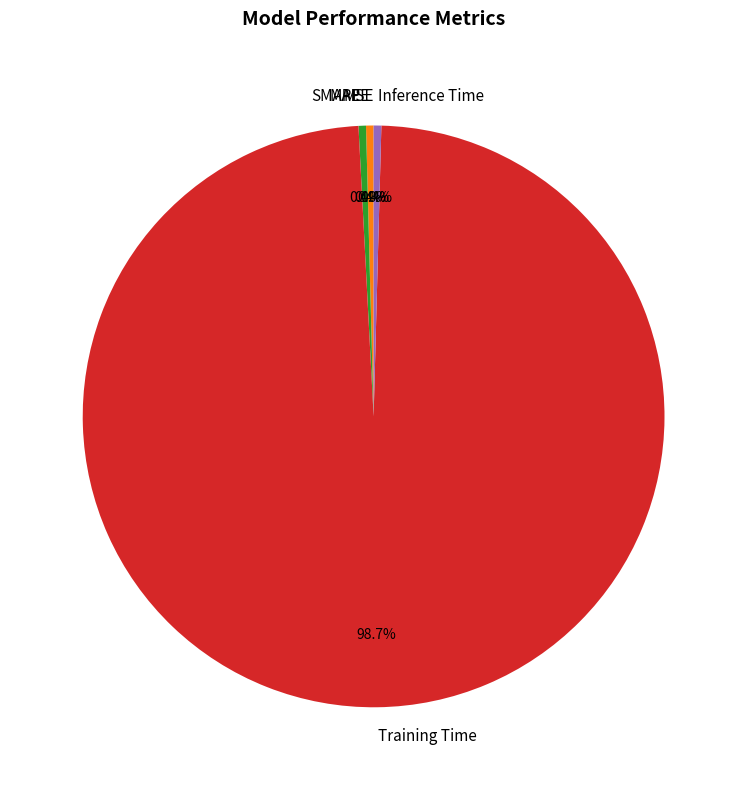

Does any single category account for the majority?

Yes